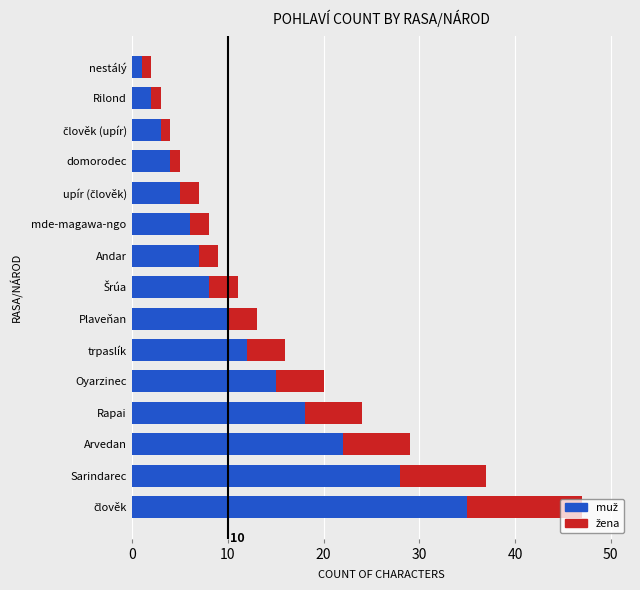

What is the total value across all series at Arvedan?

29